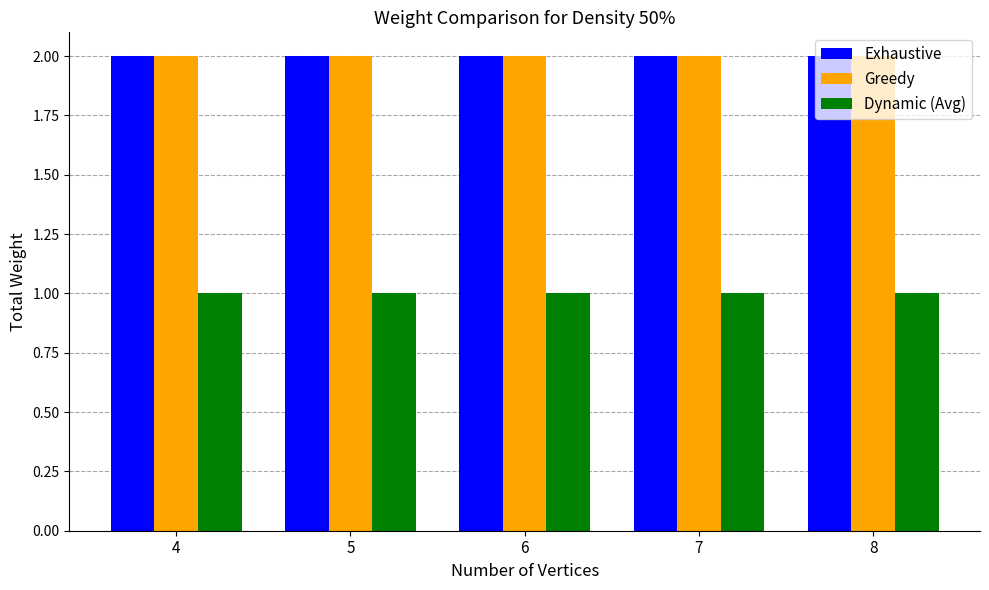

What is the average value of the Greedy series?

2